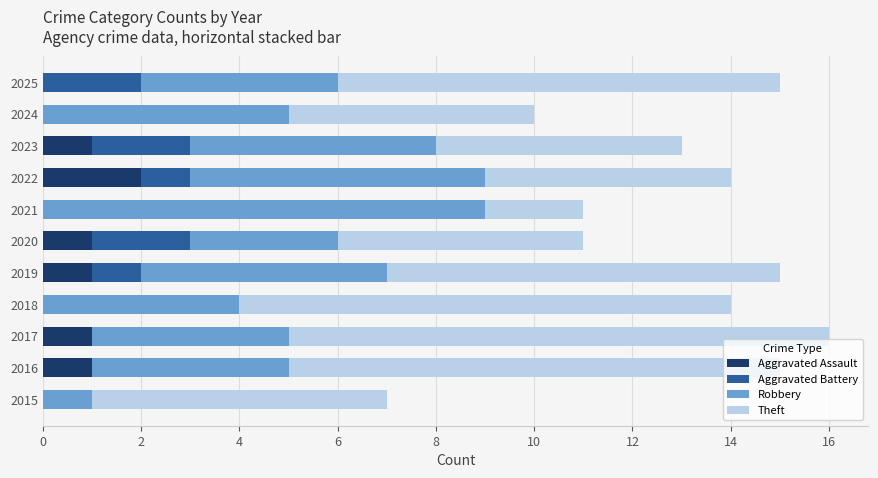

What is the total value across all series at 2017?

16